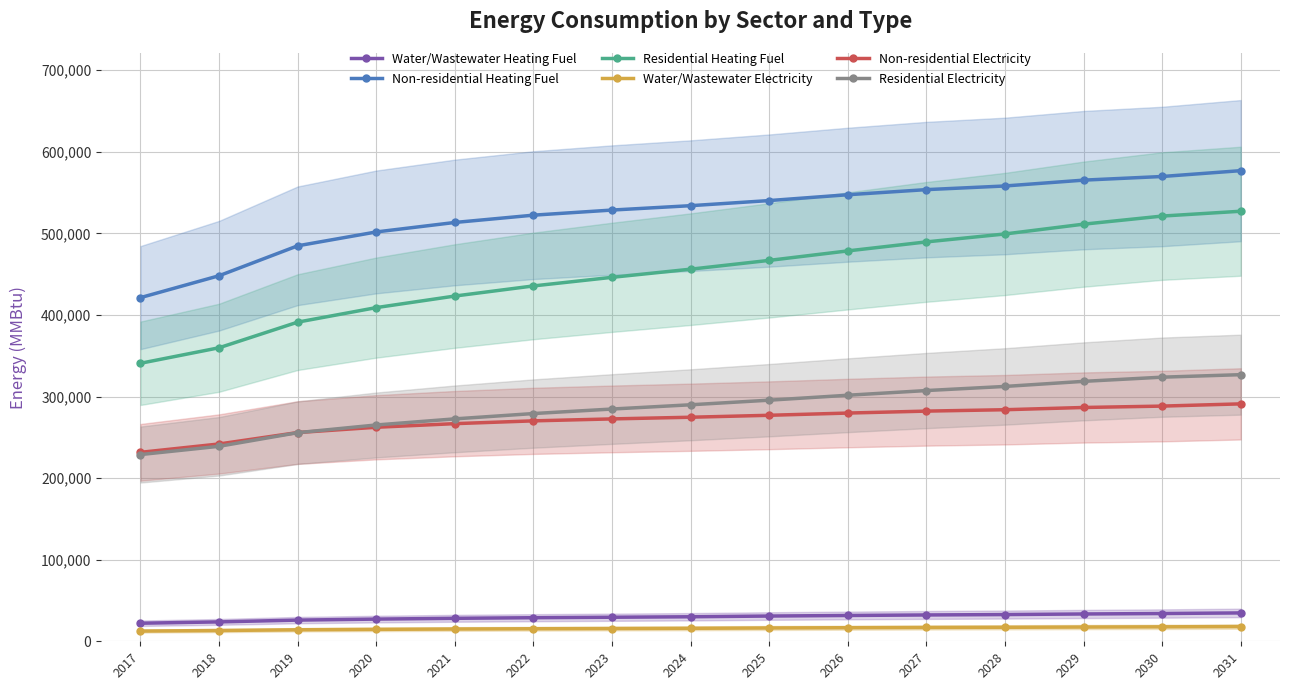

What are all the series names shown in the legend?

Water/Wastewater Heating Fuel, Non-residential Heating Fuel, Residential Heating Fuel, Water/Wastewater Electricity, Non-residential Electricity, Residential Electricity